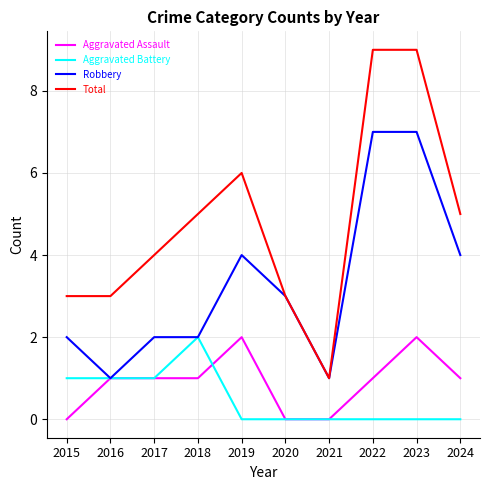

Which series has the largest total across all categories?

Total